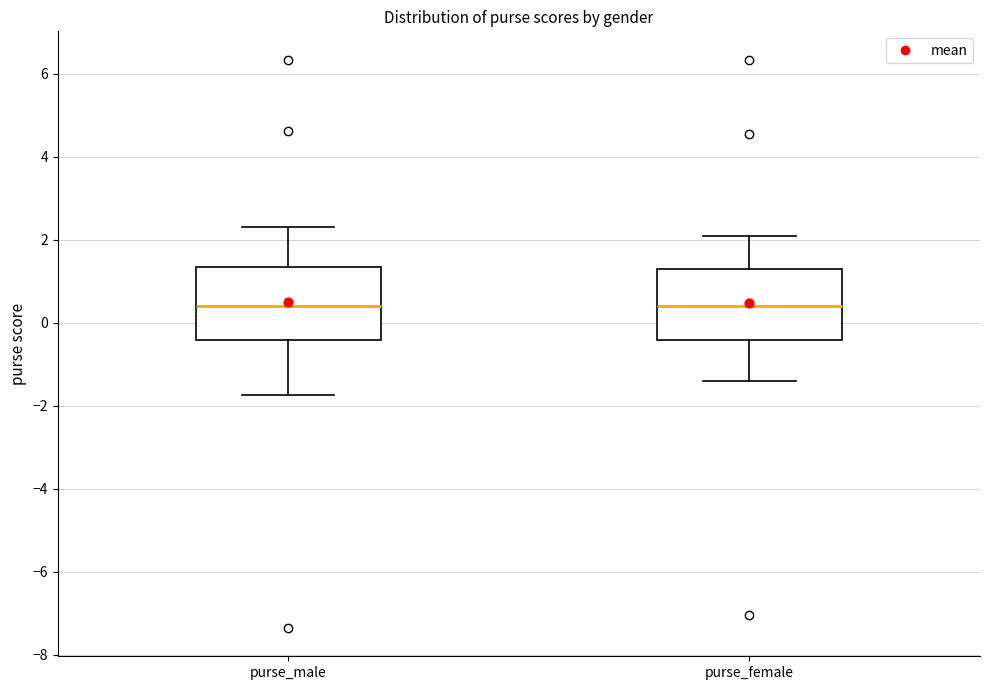

Reading left to right, transcribe this box plot: for each box, give where its median line is, the range the box spans, and where its two whiskers end, as read against the y-axis. The values are not printed on the chart, so give them approximately, as read against the axis.

purse_male: median 0.4, box -0.4 to 1.4, whiskers -1.8 to 2.4
purse_female: median 0.4, box -0.4 to 1.2, whiskers -1.4 to 2.0